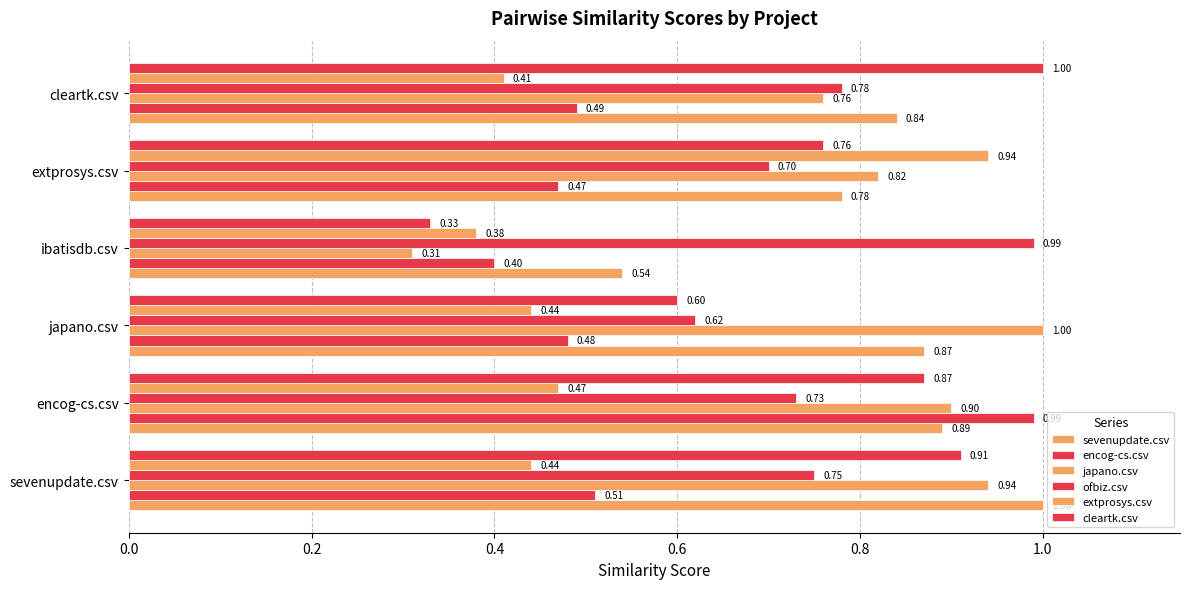

Reading left to right, transcribe all the data shown in this chart.

sevenupdate.csv: 1.0	0.9	0.9	0.5	0.8	0.8
encog-cs.csv: 0.5	1.0	0.5	0.4	0.5	0.5
japano.csv: 0.9	0.9	1.0	0.3	0.8	0.8
ofbiz.csv: 0.8	0.7	0.6	1.0	0.7	0.8
extprosys.csv: 0.4	0.5	0.4	0.4	0.9	0.4
cleartk.csv: 0.9	0.9	0.6	0.3	0.8	1.0